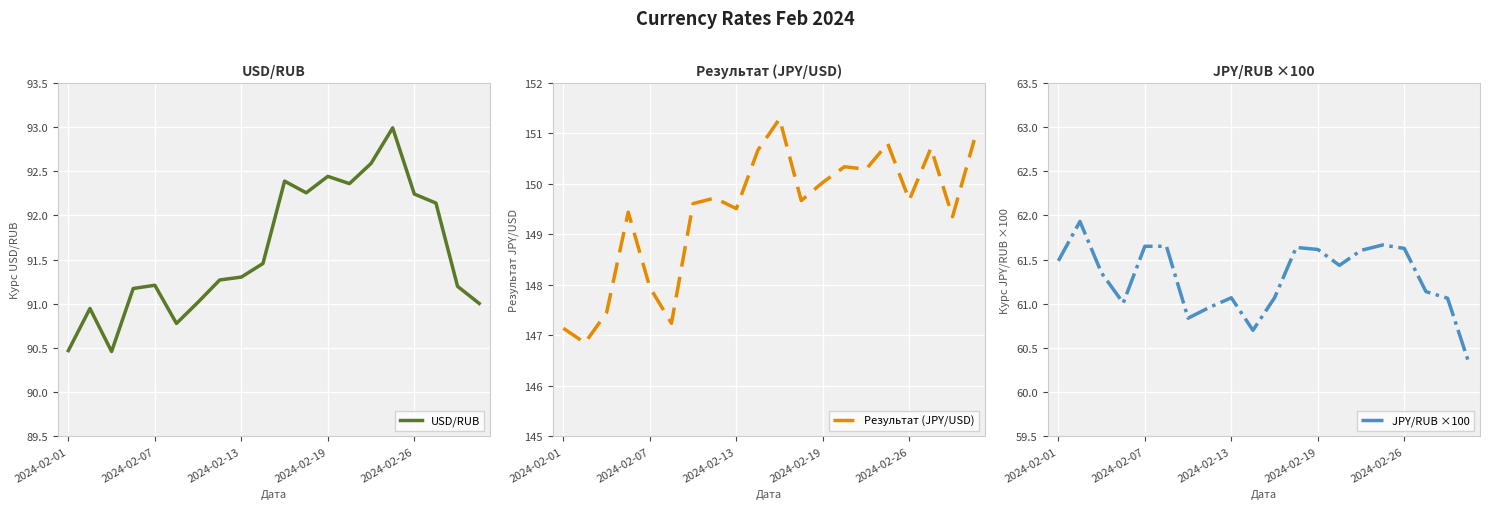

True or false: JPY/RUB ×100 and USD/RUB intersect in this chart.

False